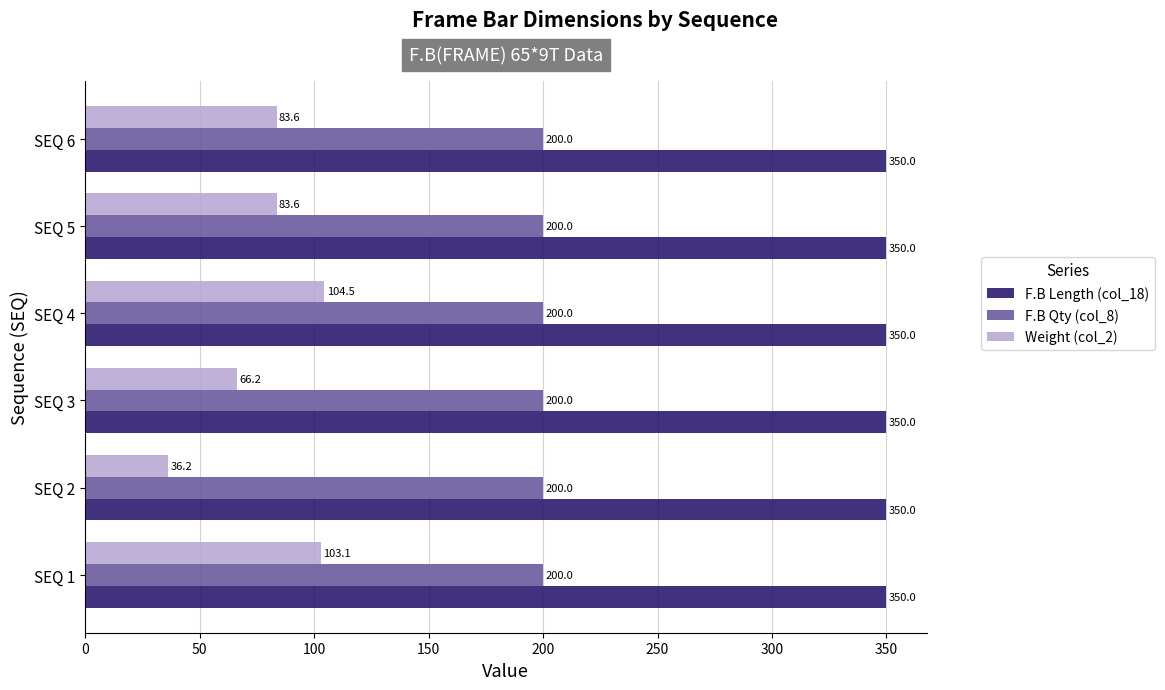

What is the greatest value displayed?

350.0